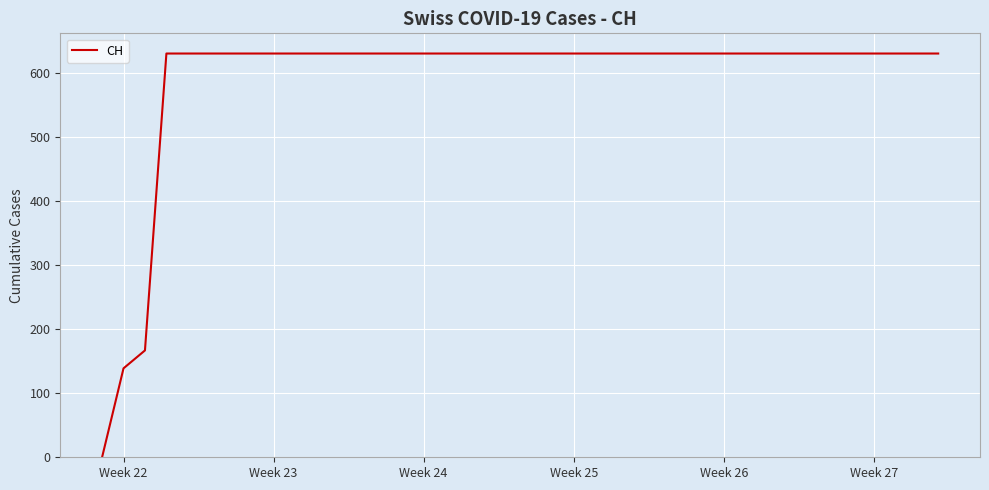

What is the difference between the second highest and second lowest values?

492